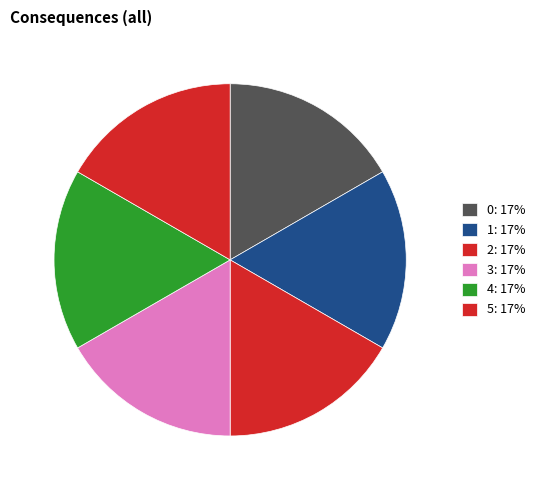

Do 4 and 3 together represent more than half of the pie?

No